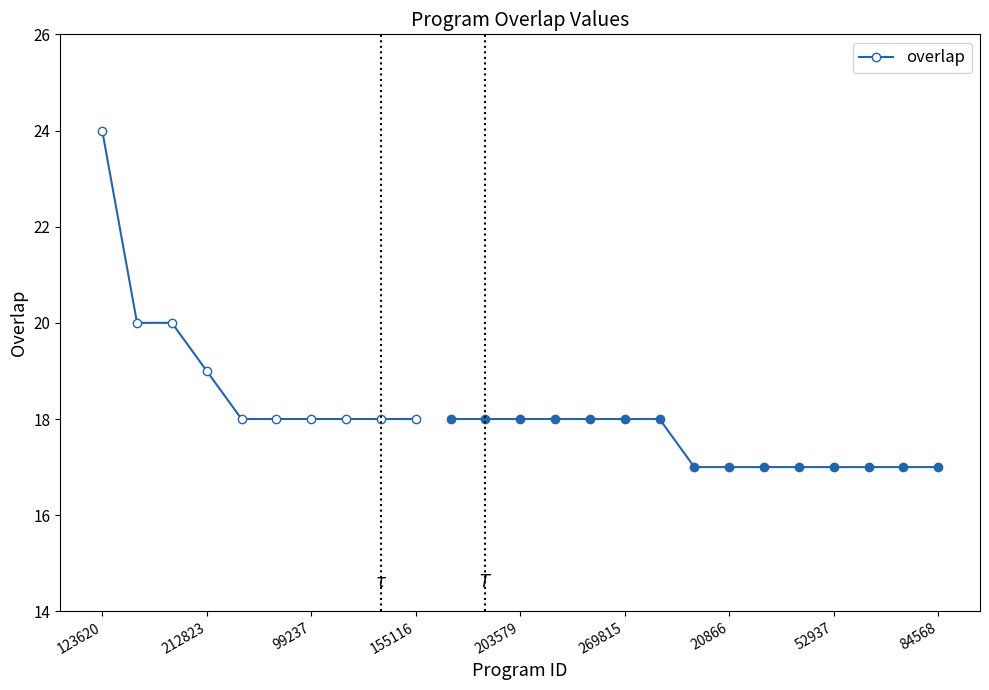

Rank the categories by value from highest to lowest.

123620, 212823, 99237, 155116, 203579, 269815, 20866, 52937, 84568, 9